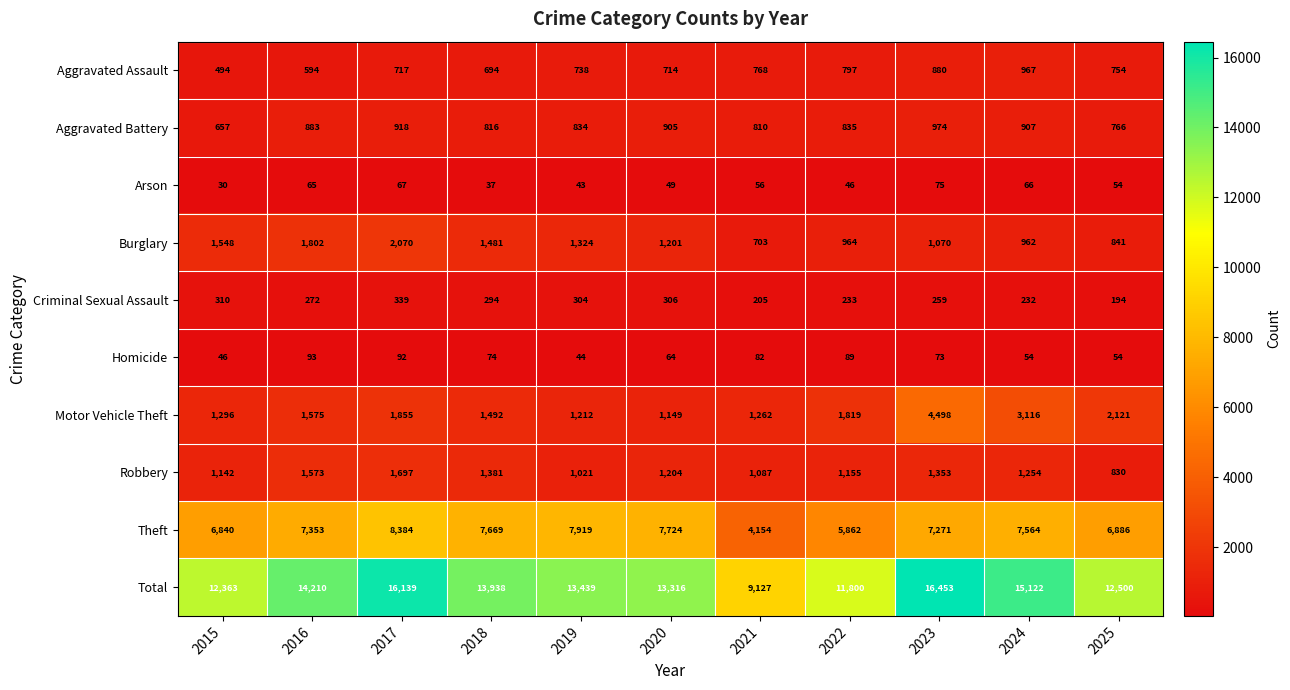

Which series has the widest spread of values?

Total